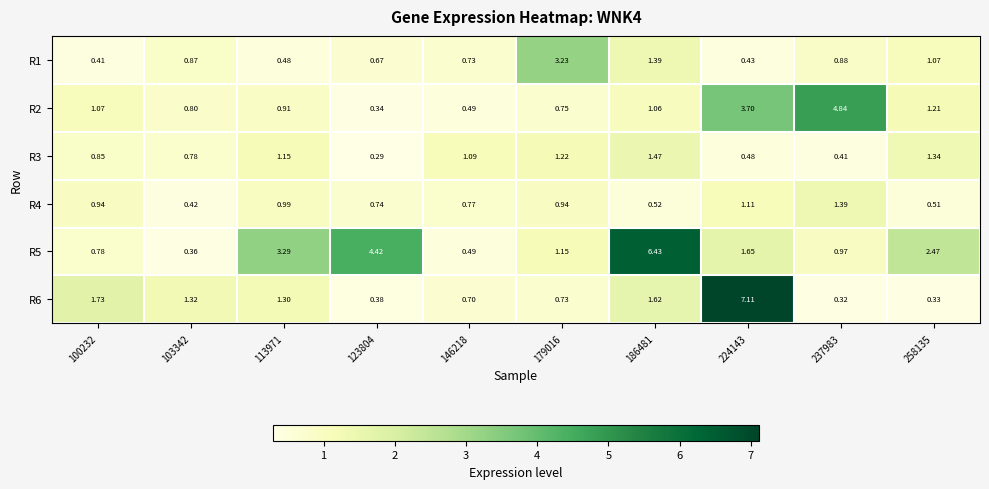

Is the value of R1 at 103342 greater than the value of R5 at 179016?

No